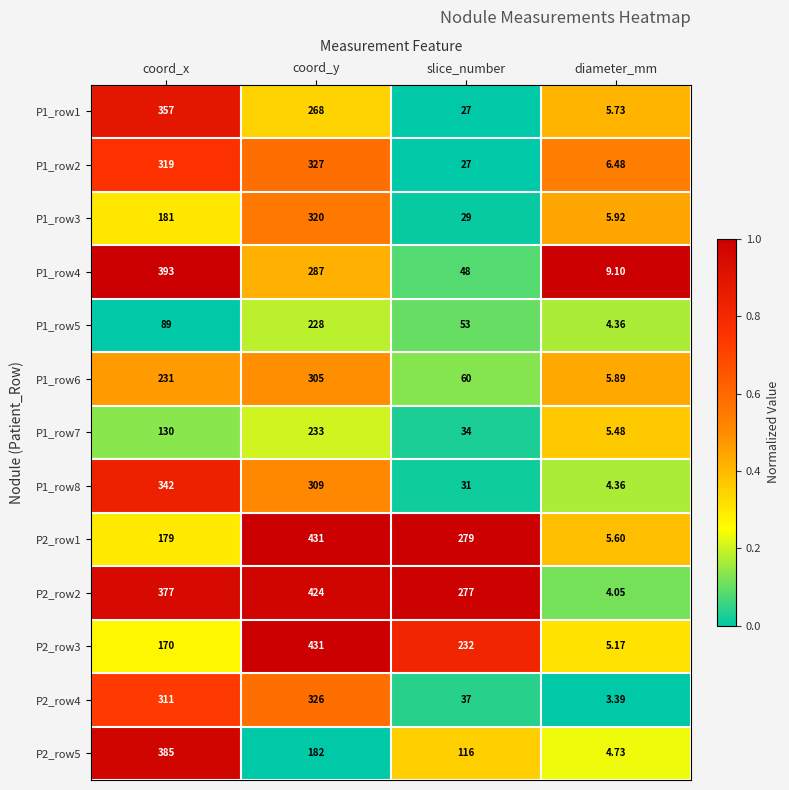

Which series changed the most between coord_x and diameter_mm?

P1_row4